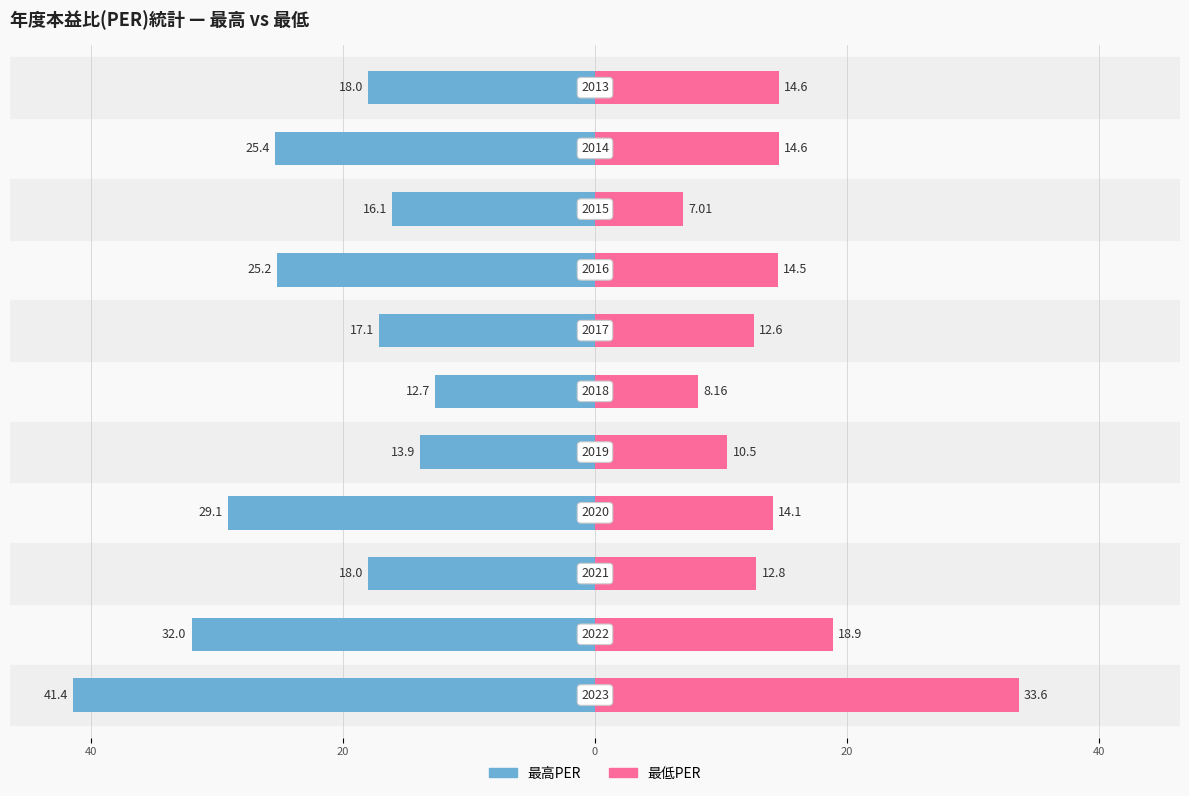

Which series changed the most between 0 and 10?

最高PER